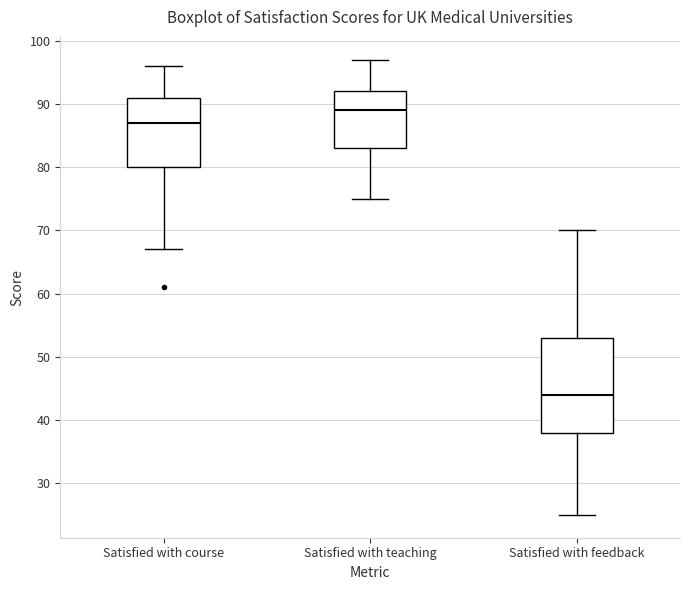

Reading left to right, transcribe this box plot: for each box, give where its median line is, the range the box spans, and where its two whiskers end, as read against the y-axis. The values are not printed on the chart, so give them approximately, as read against the axis.

Satisfied with course: median 87, box 80 to 91, whiskers 67 to 96
Satisfied with teaching: median 89, box 83 to 92, whiskers 75 to 97
Satisfied with feedback: median 44, box 38 to 53, whiskers 25 to 70